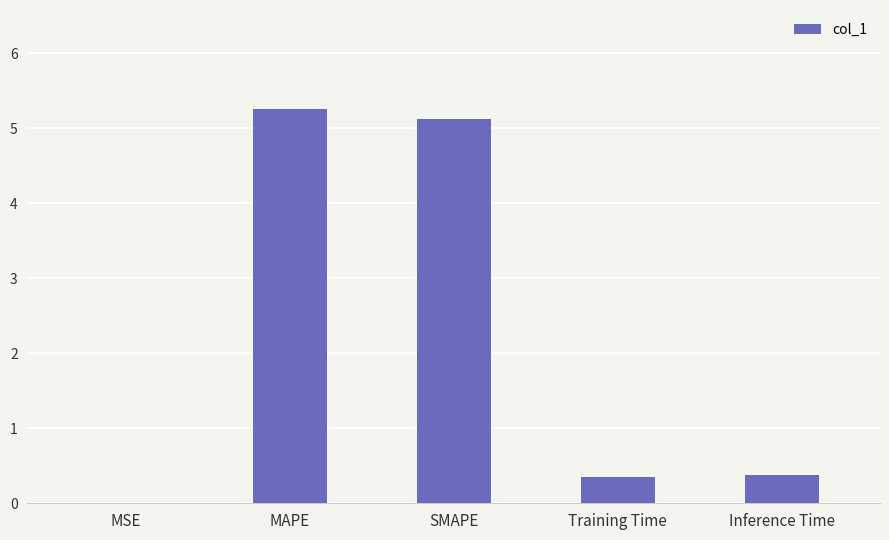

The chart shows a value of 2.6 at SMAPE. True or false?

False